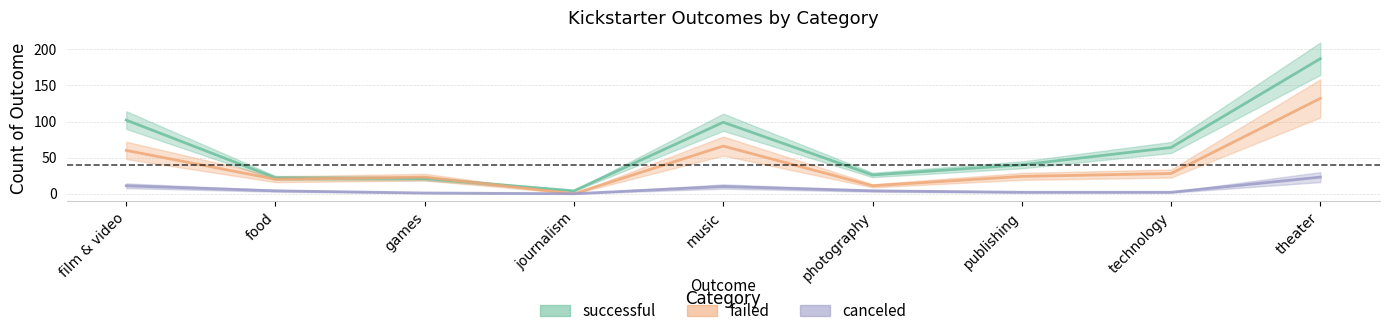

Which category has the highest value in the failed series?

theater